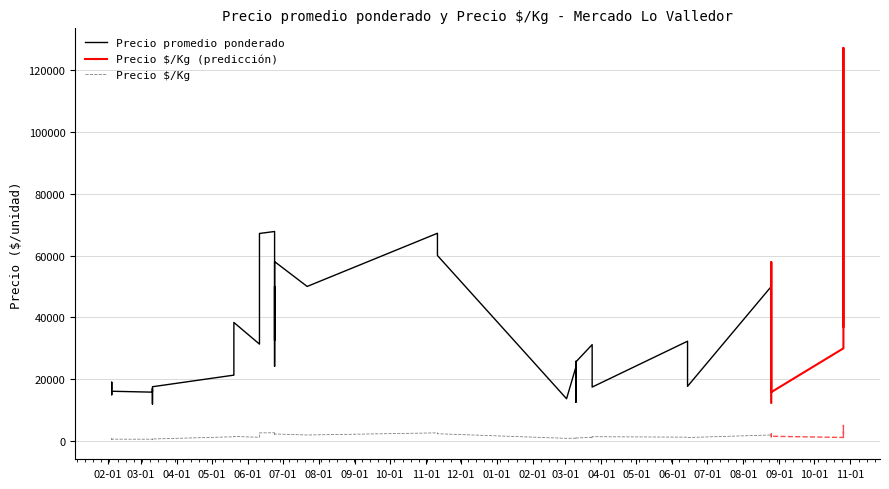

At which category is the sum across all series the highest?

2022-10-26